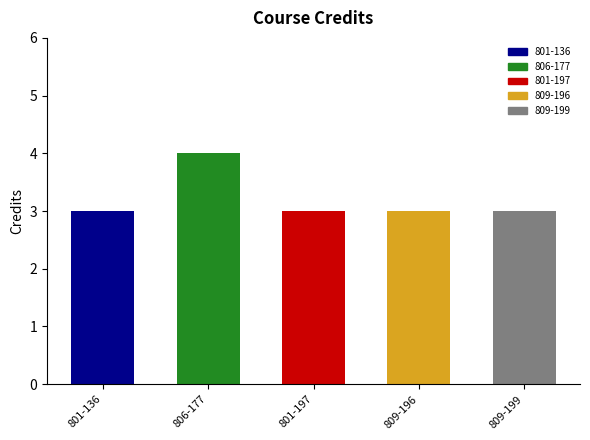

At which category does the chart reach its minimum across all series?

801-136